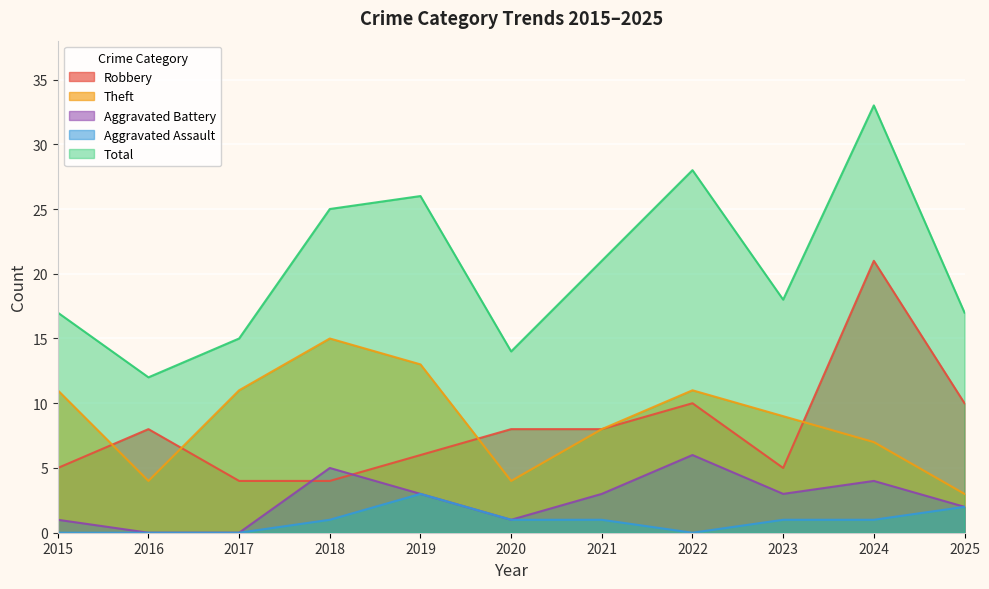

List the labels in order of Robbery value, largest first.

2024, 2022, 2025, 2016, 2020, 2021, 2019, 2015, 2023, 2017, 2018